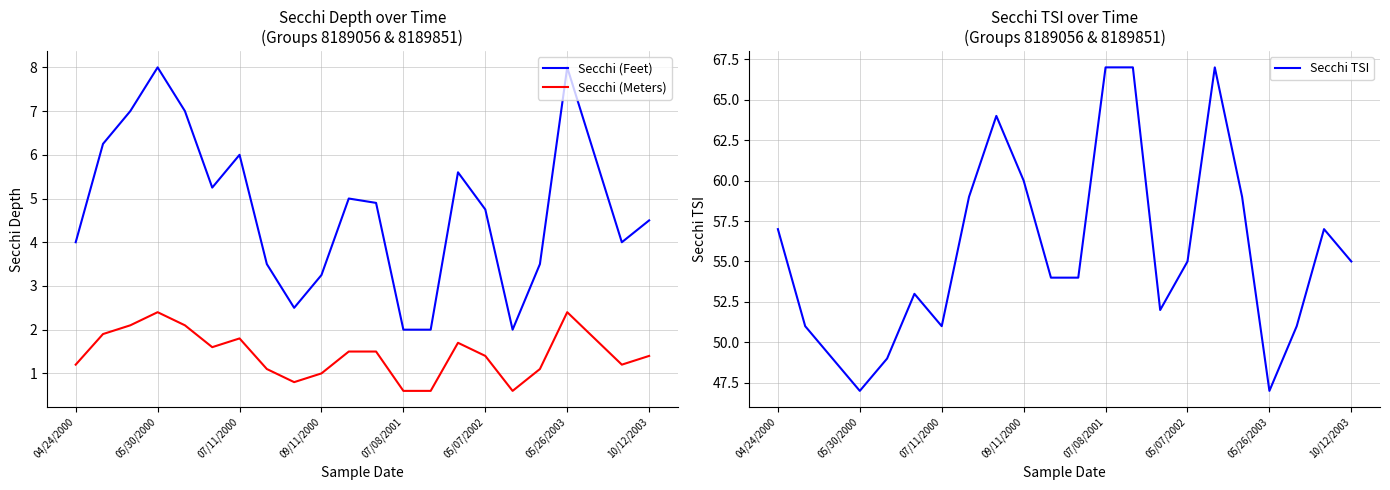

List the series in order of their peak value, highest first.

Secchi TSI, Secchi (Feet), Secchi (Meters)